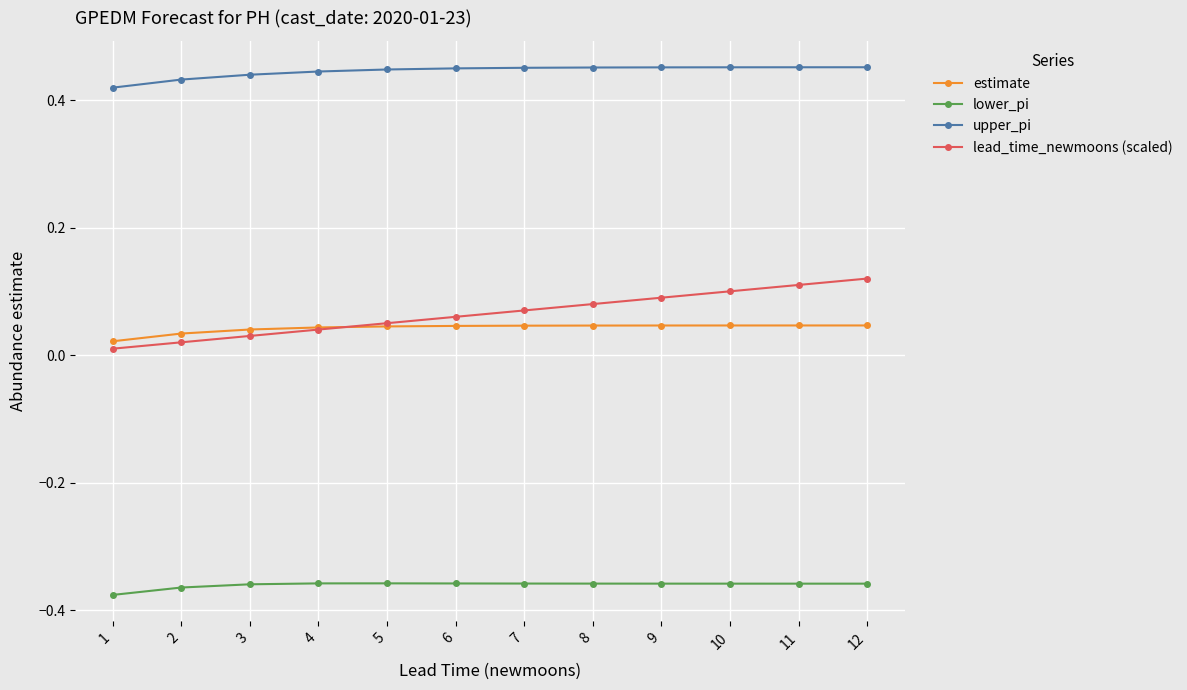

True or false: lower_pi and upper_pi cross at least once.

False